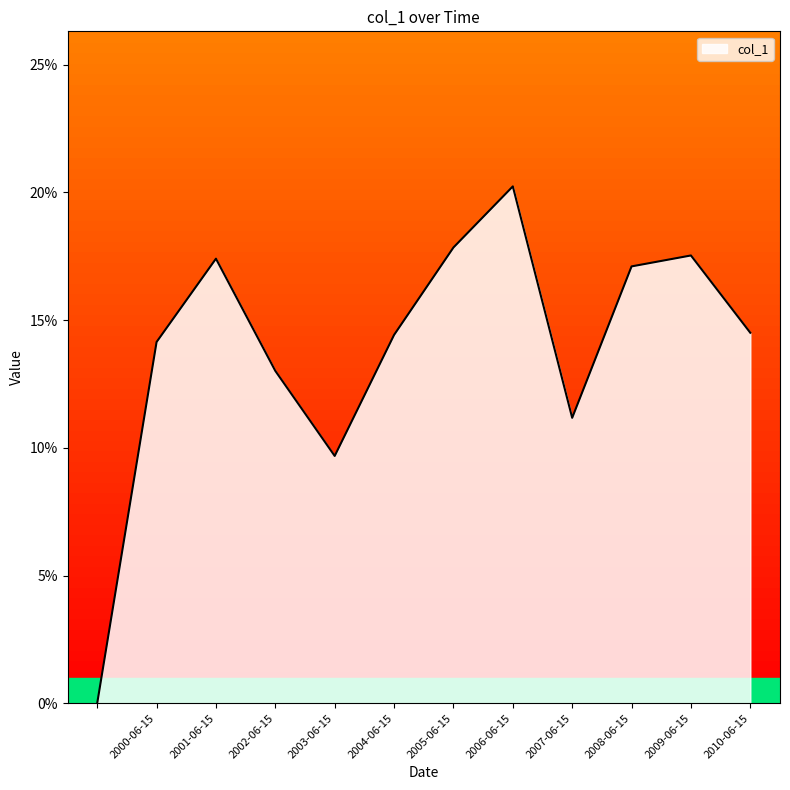

Is this an area chart (filled region under the line)?

Yes